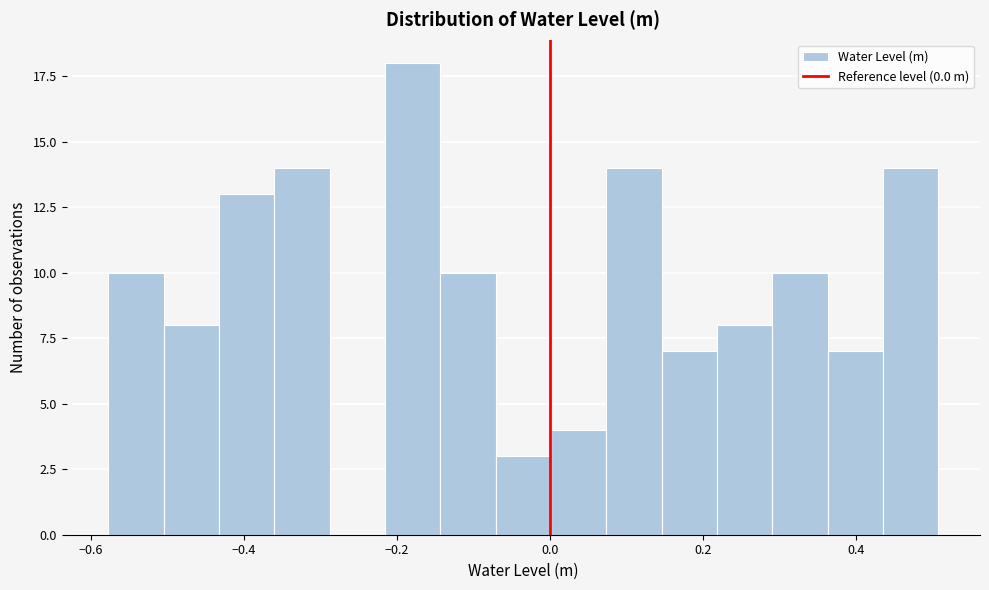

Read against the x-axis, roughly where is the centre of the tallest bar?

-0.18